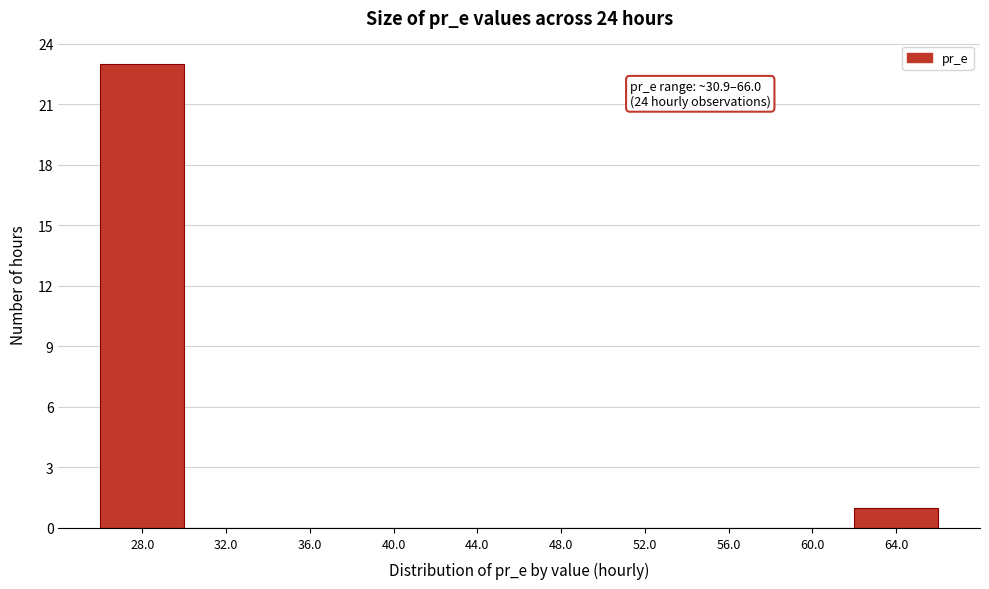

Reading left to right, list all the values displayed in this chart.

28.0=23	32.0=0	36.0=0	40.0=0	44.0=0	48.0=0	52.0=0	56.0=0	60.0=0	64.0=1